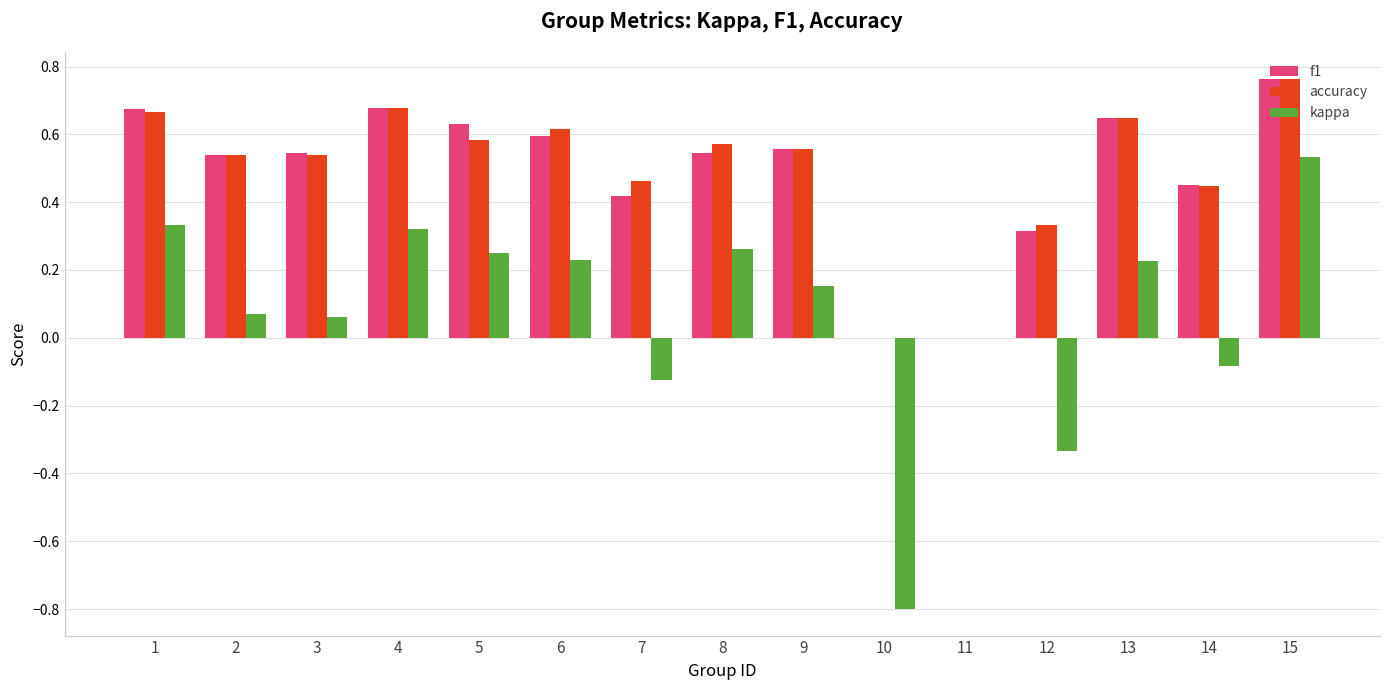

Which category has the highest value in the kappa series?

15